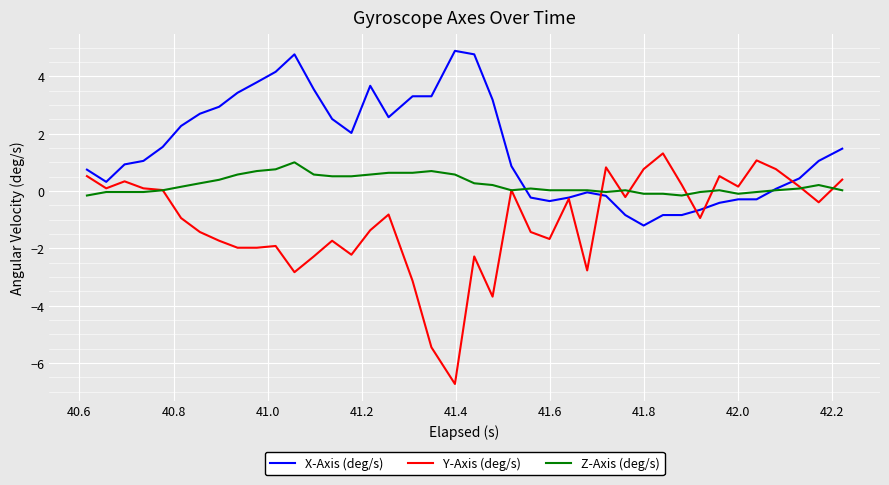

Rank the series by their average value, from highest to lowest.

X-Axis (deg/s), Z-Axis (deg/s), Y-Axis (deg/s)